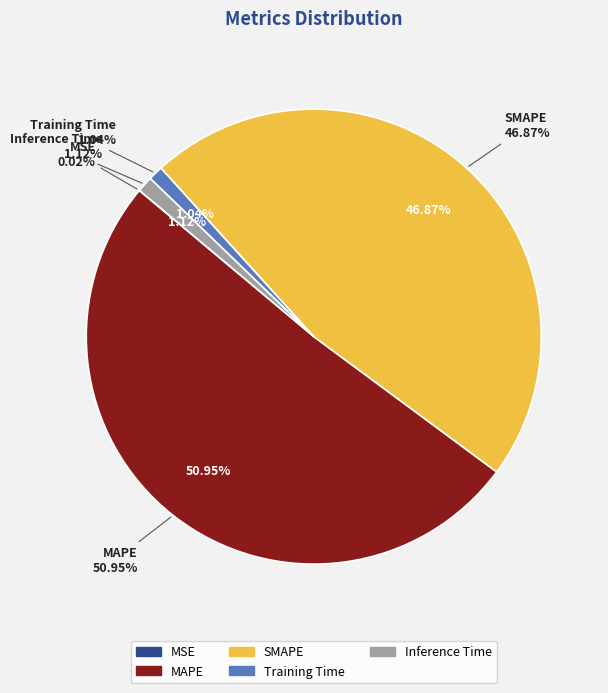

Is it true that MSE is 0% of the pie?

True